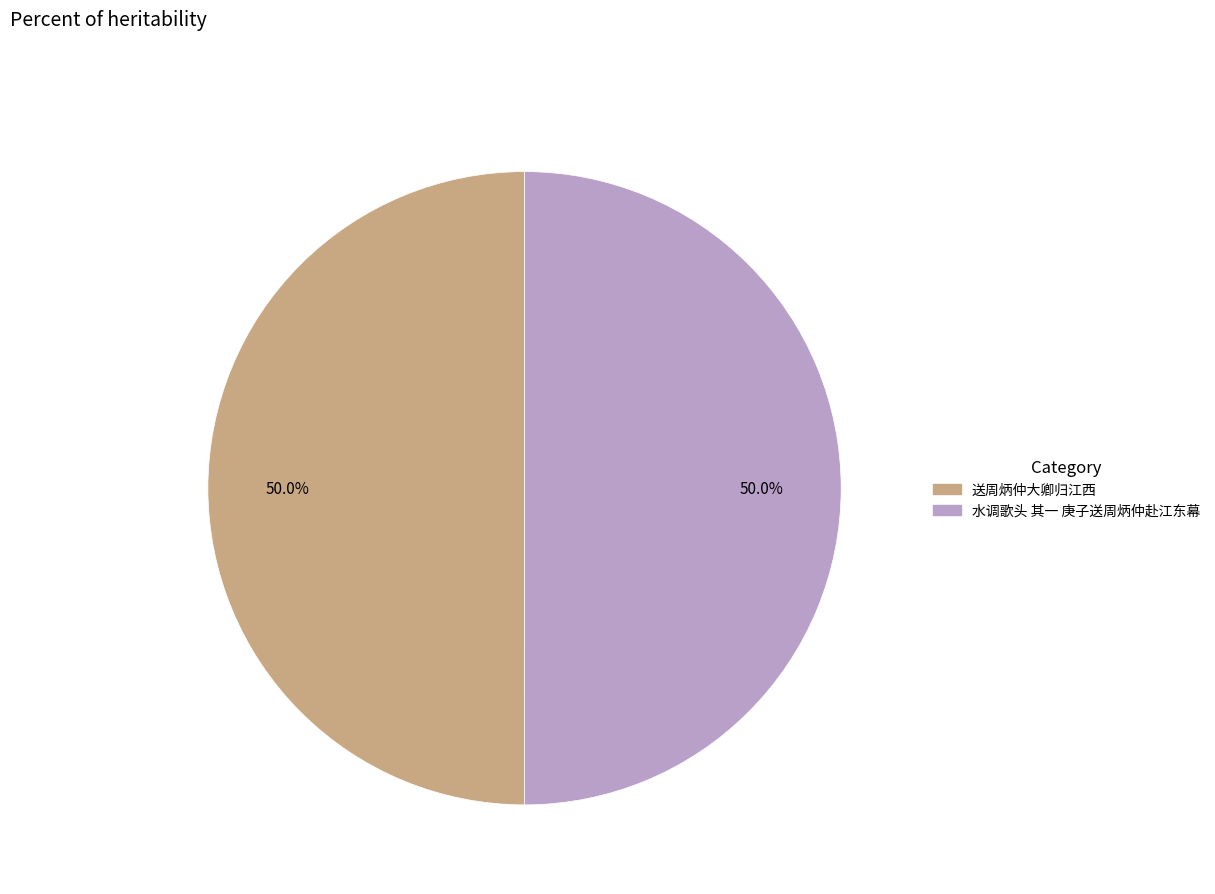

To the nearest percent, what is the average slice percentage?

50%